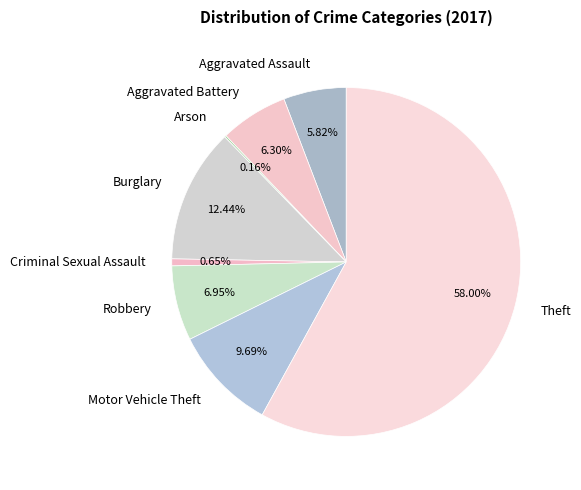

Which slice represents more than half of the pie?

Theft